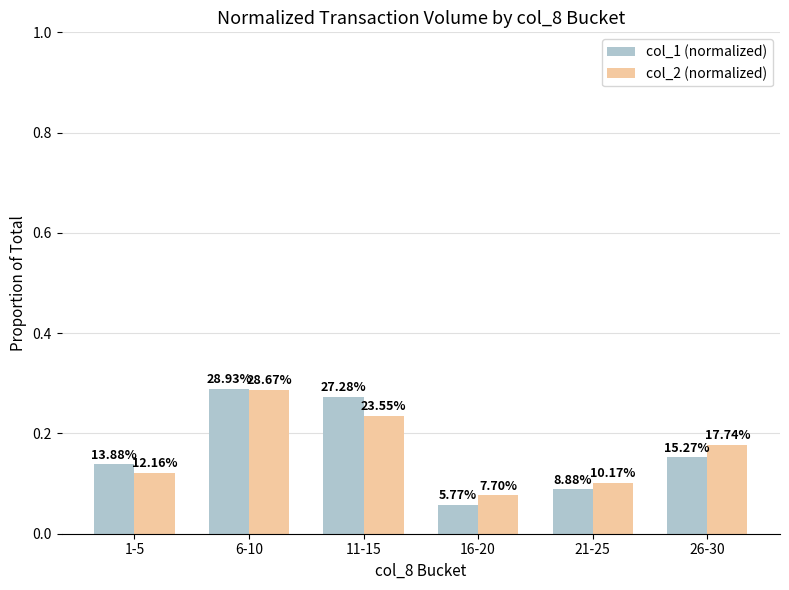

At which category is the sum across all series the highest?

6-10